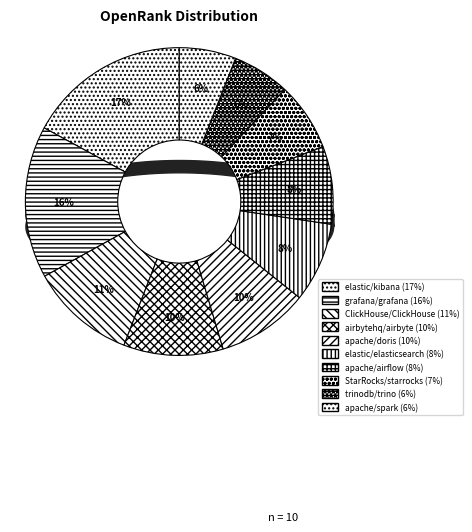

To the nearest percent, what is the average slice percentage?

10%